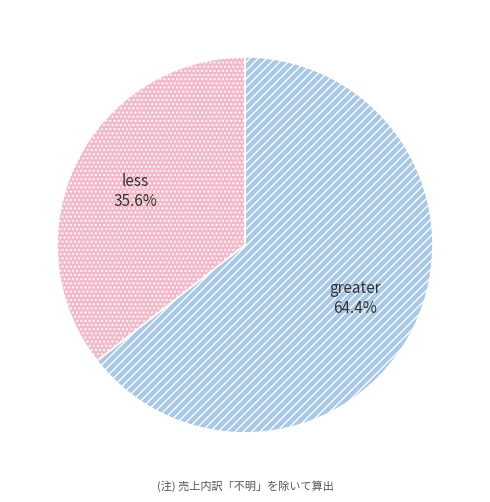

Which category has the smallest portion of the pie?

less